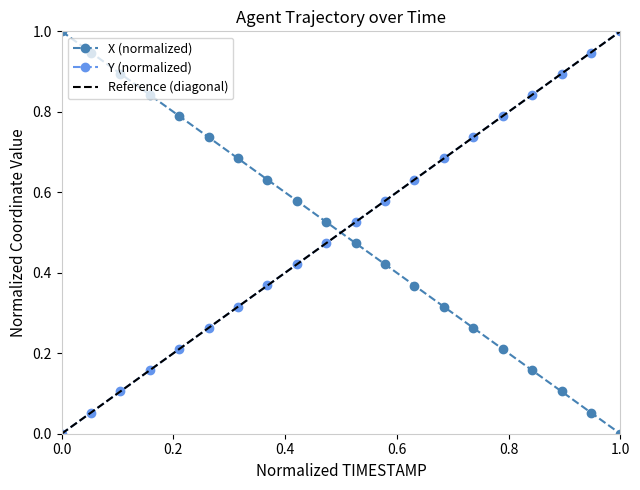

Is it true that Y (normalized) equals 0.0 at 0.0?

True